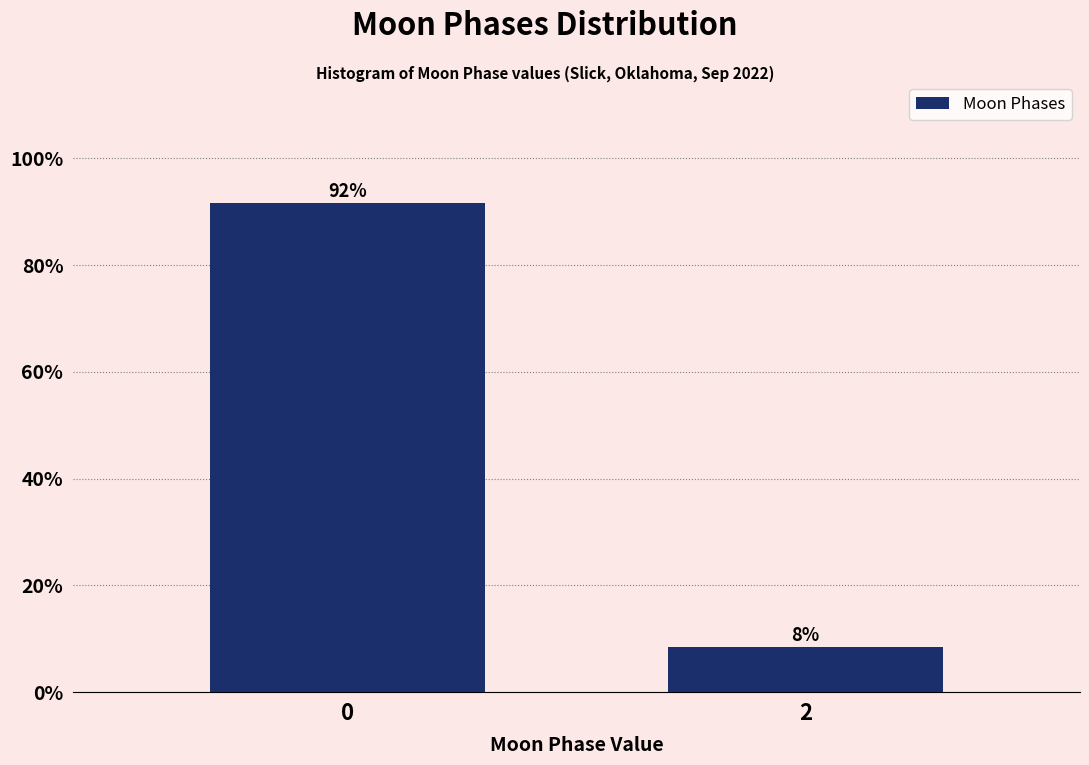

List the labels in order of value, largest first.

0, 2